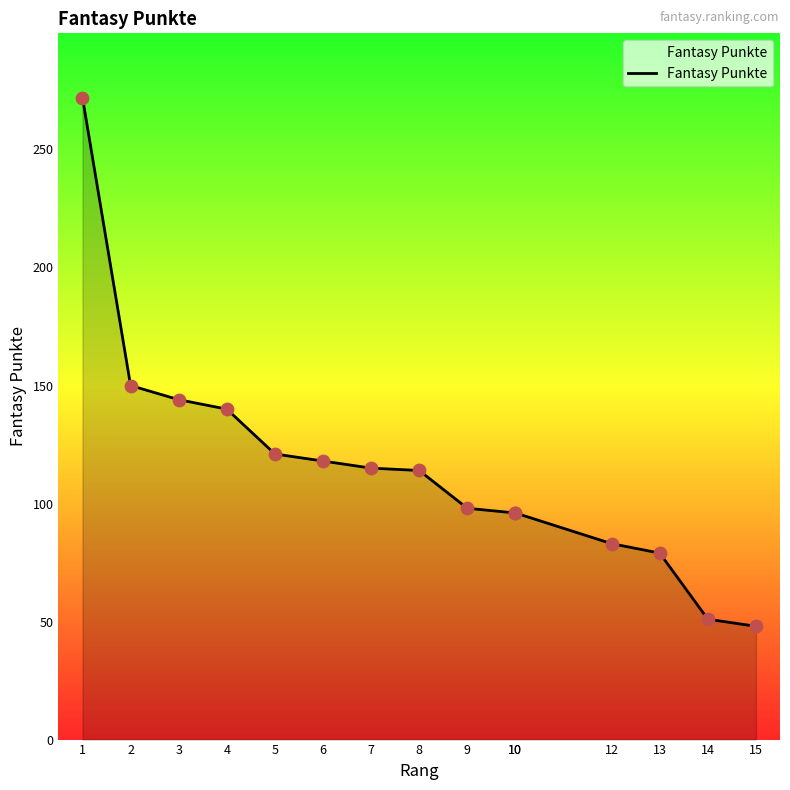

What is the change in value from 3 to 7?

-29